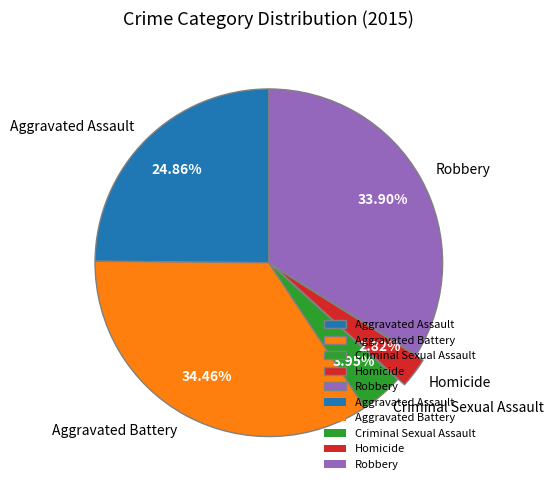

To the nearest percent, what is the combined percentage of Aggravated Battery and Homicide?

37%